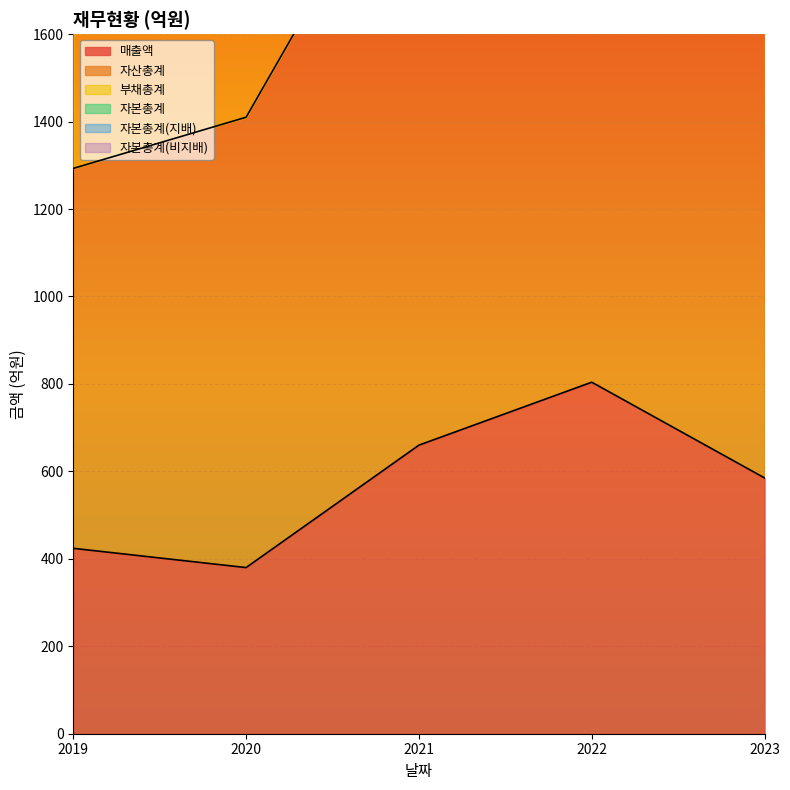

What is the difference between the maximum and minimum values in the 자본총계(지배) series?

959